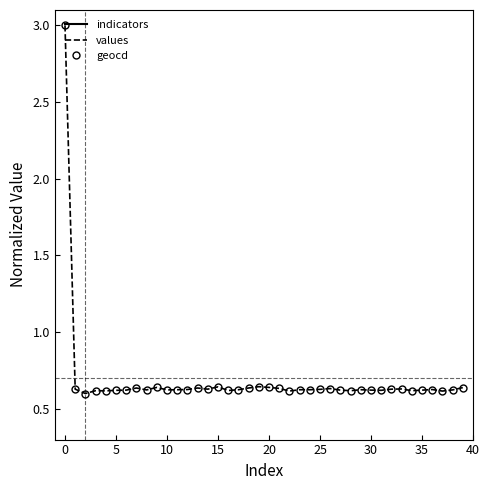

Which series has the largest range (max minus min)?

values